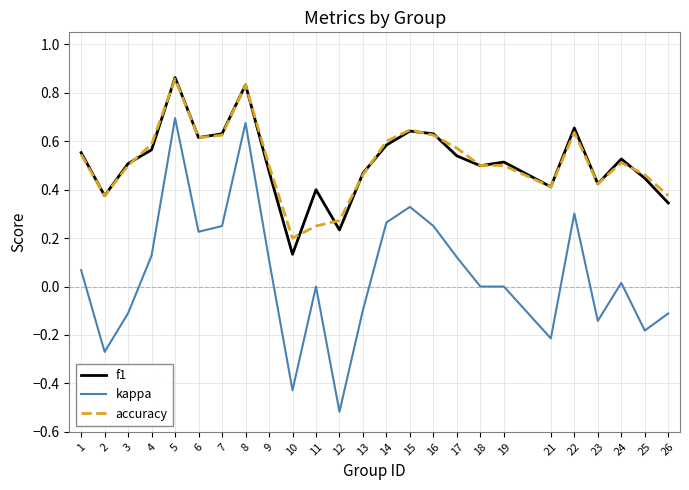

At how many categories does at least one series exceed 0?

25